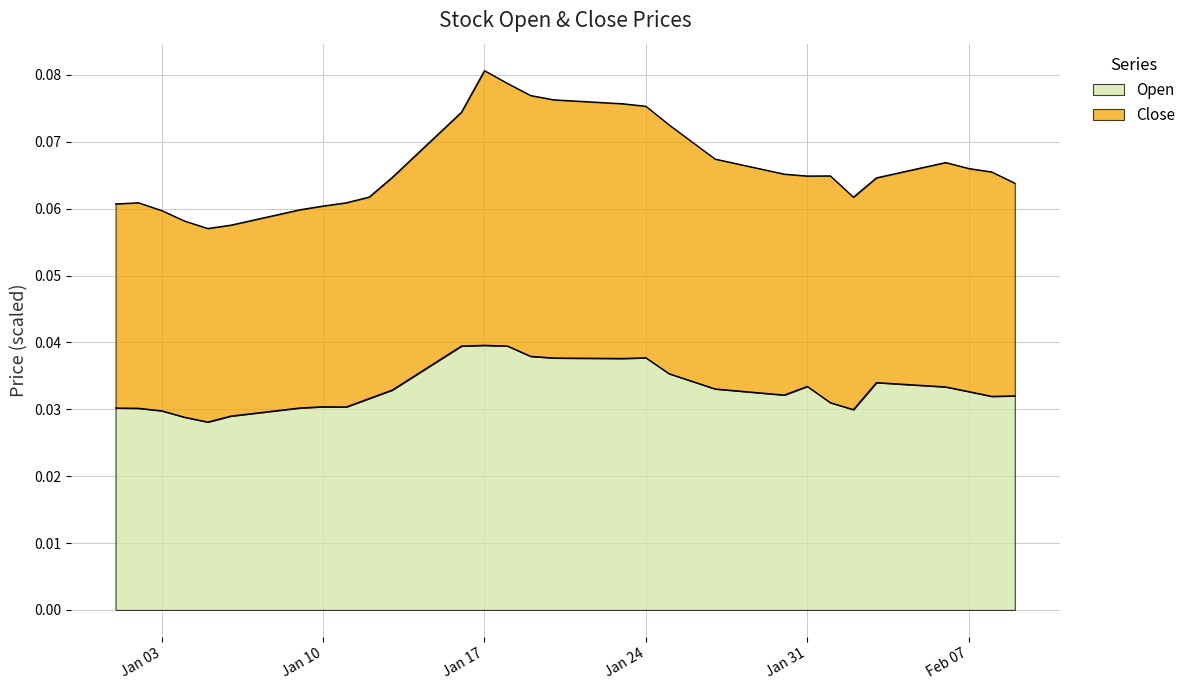

How many categories are shown in the chart?

40